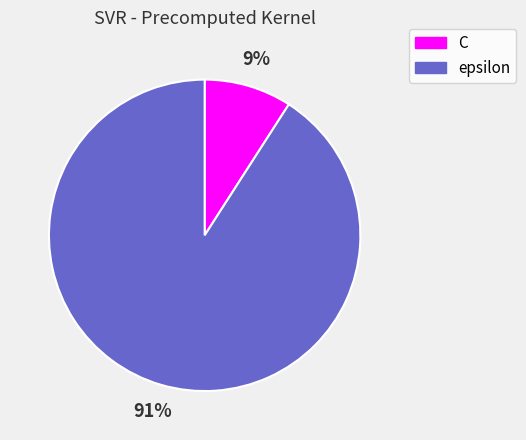

Which slice is the smallest?

C